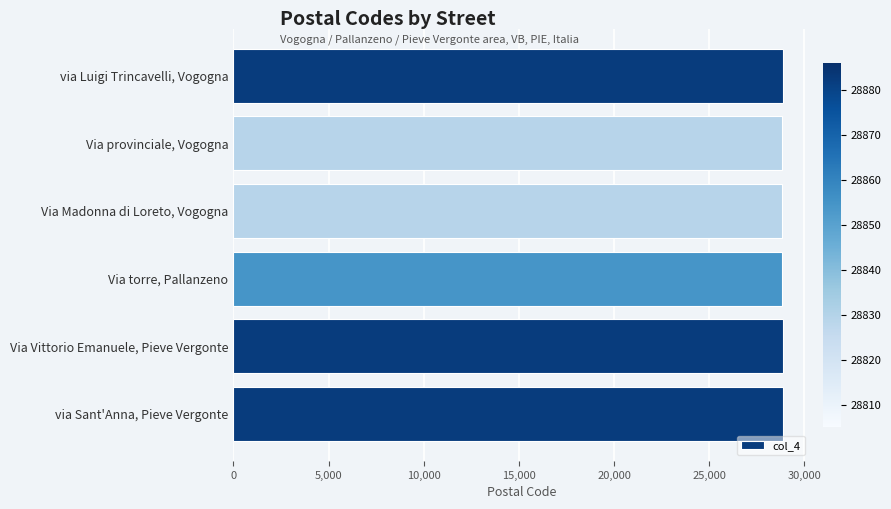

What is the label of the 5th bar from the top?

Via Vittorio Emanuele, Pieve Vergonte